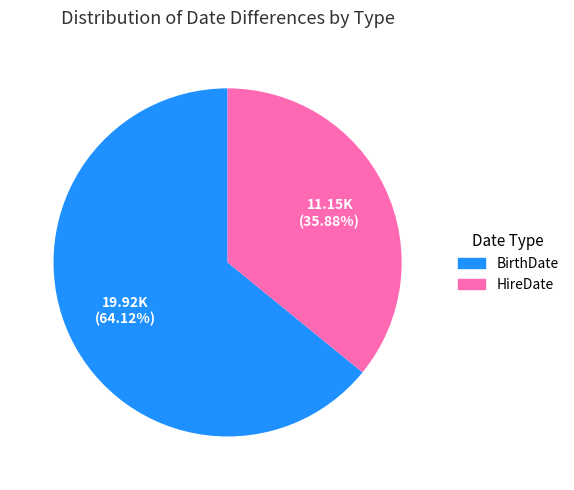

Rank the categories by value from lowest to highest.

HireDate, BirthDate